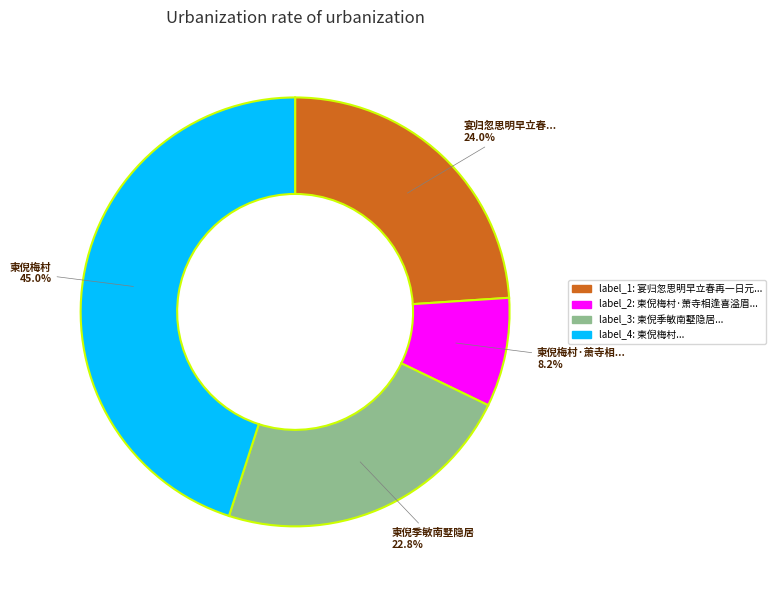

Is there a majority slice in this chart?

No